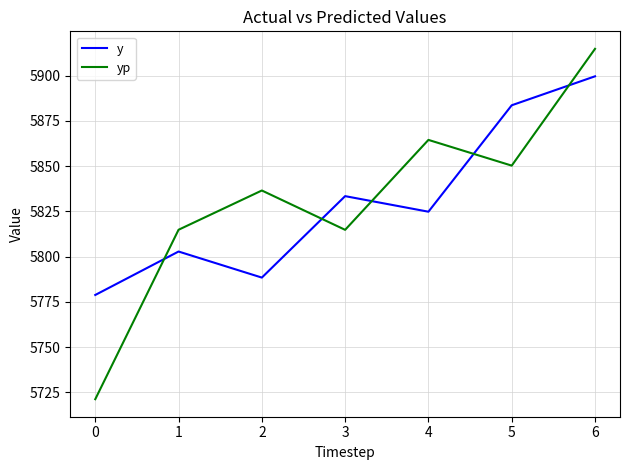

Reading left to right, transcribe all the data shown in this chart.

y: 0=5778.8	1=5802.8	2=5788.4	3=5833.4	4=5824.8	5=5883.6	6=5899.6
yp: 0=5721.2	1=5814.8	2=5836.5	3=5814.8	4=5864.5	5=5850.3	6=5914.8